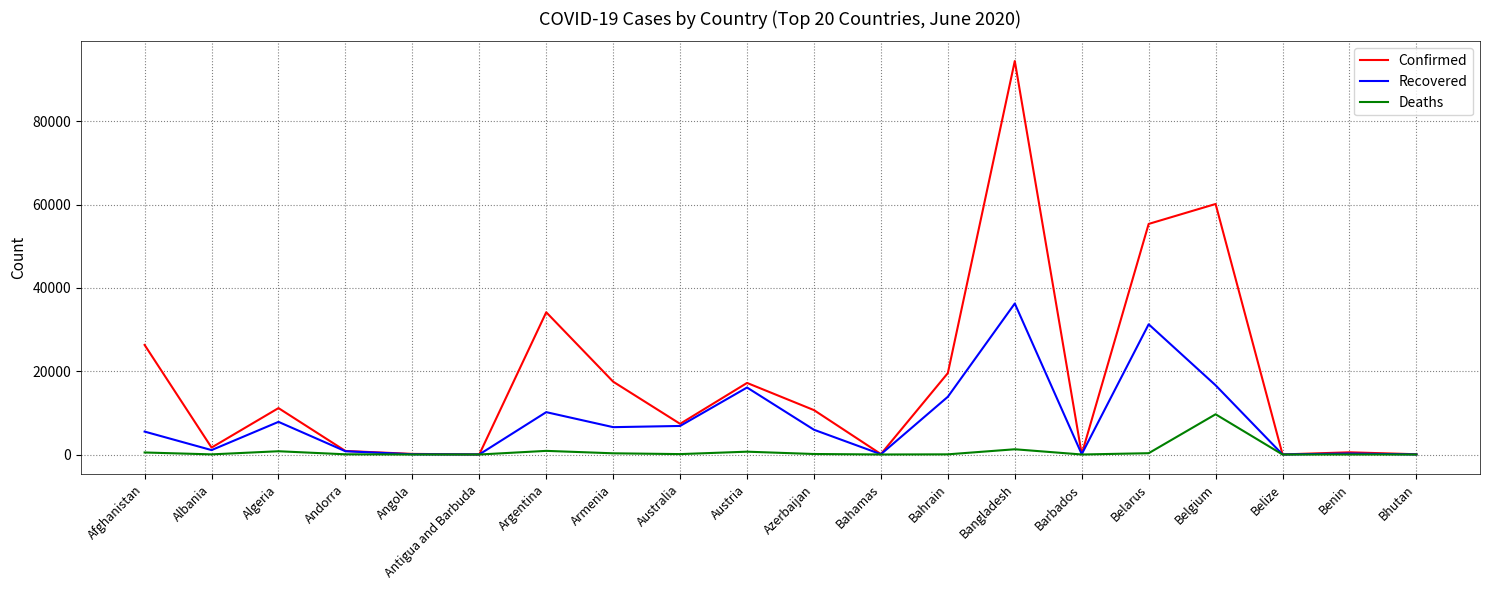

Is this an area chart (filled region under the line)?

No